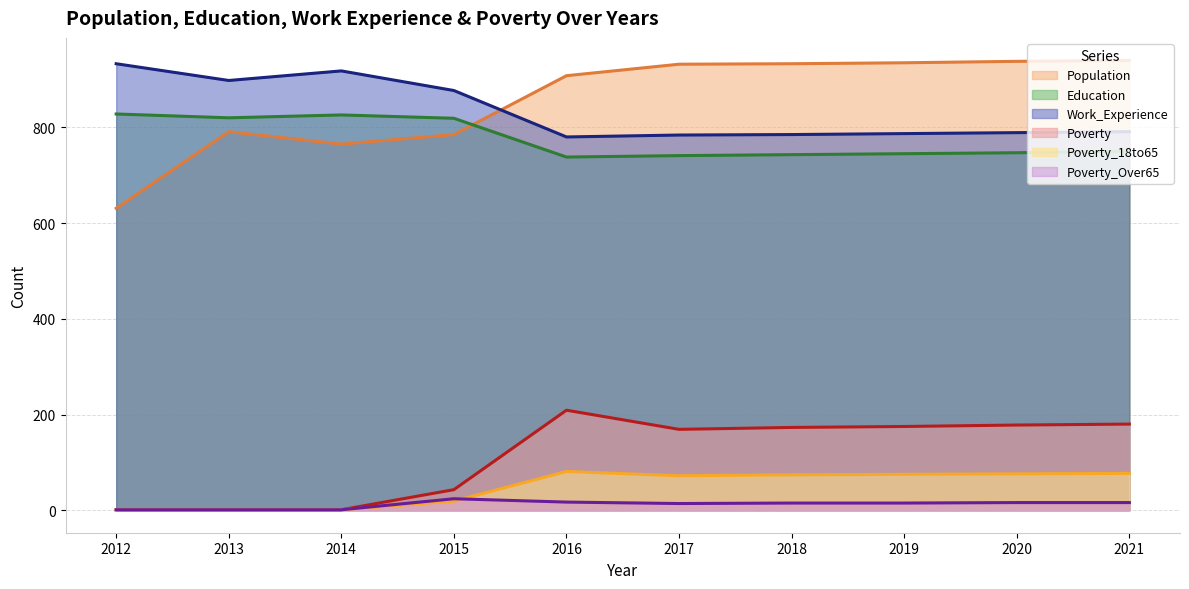

At which label is Work_Experience closest to 856?

2015